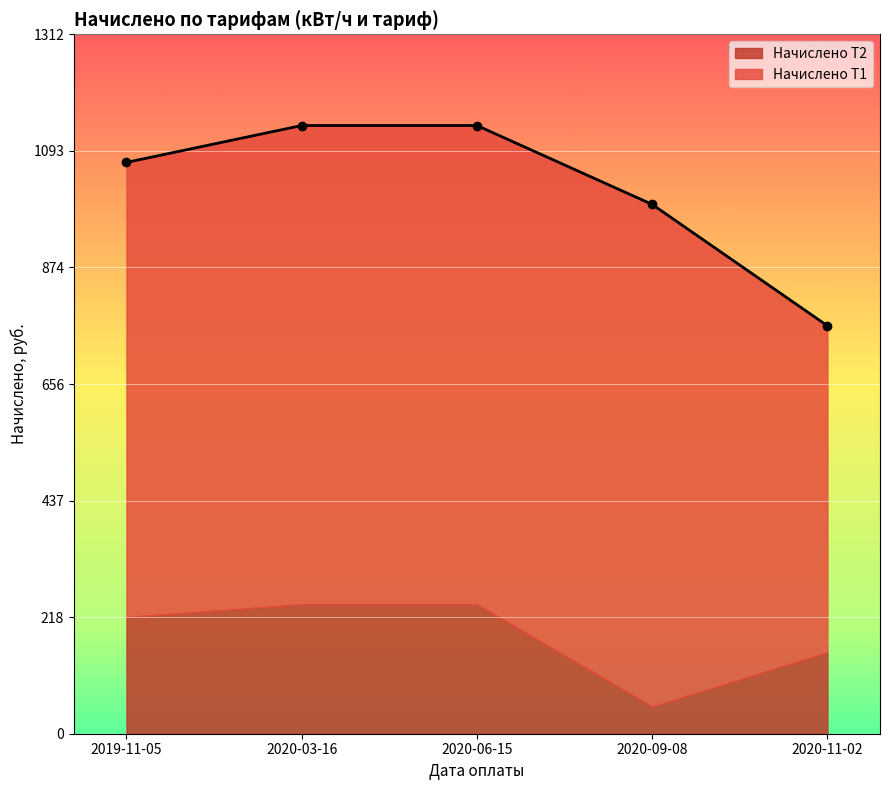

What is the lowest value of the Начислено Т2 series?

51.0